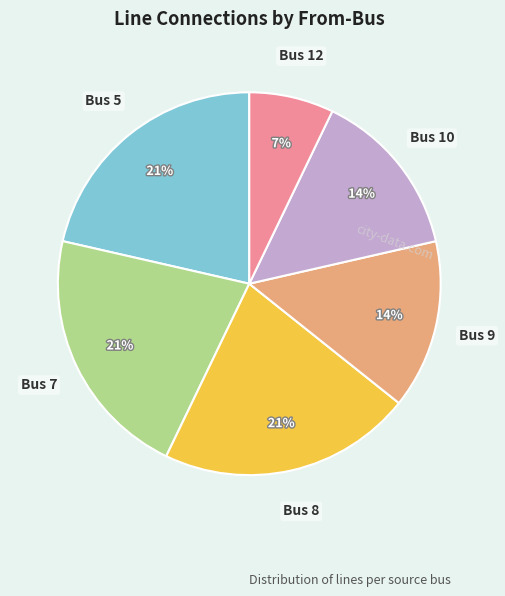

To the nearest percent, what is the difference between the Bus 8 and Bus 7 slice percentages?

0%